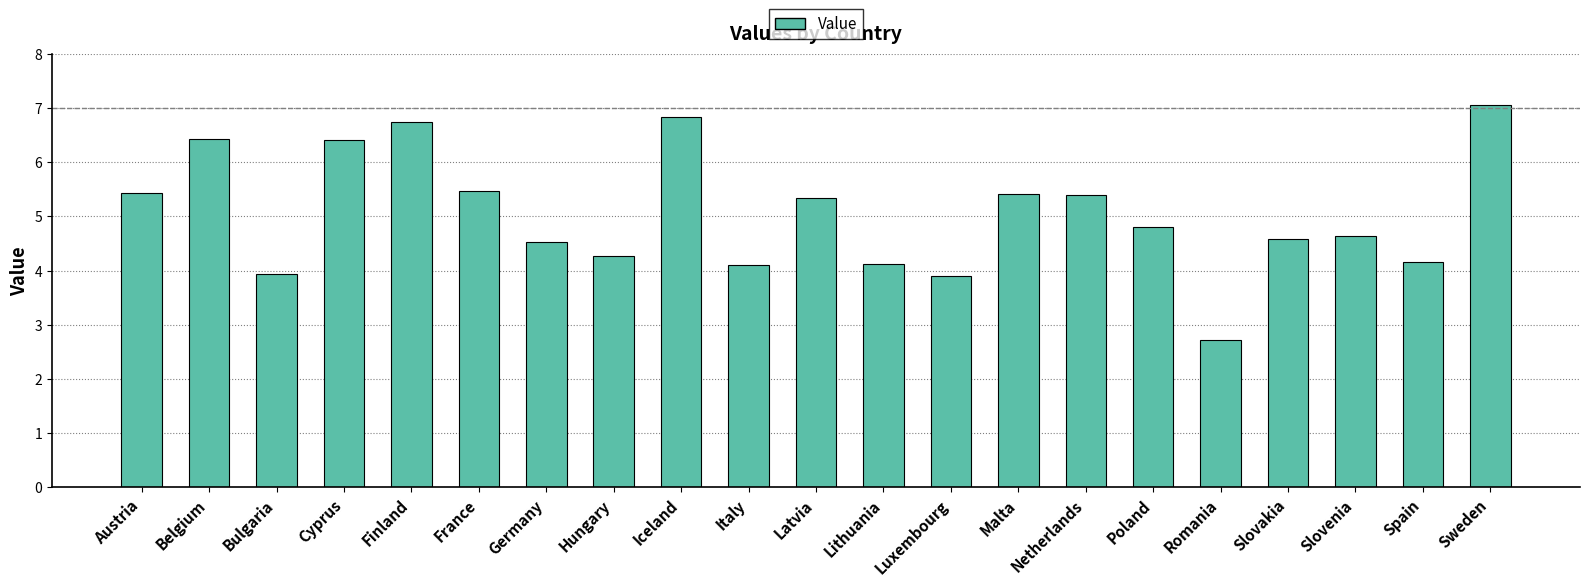

What is the minimum value shown in the chart?

2.7